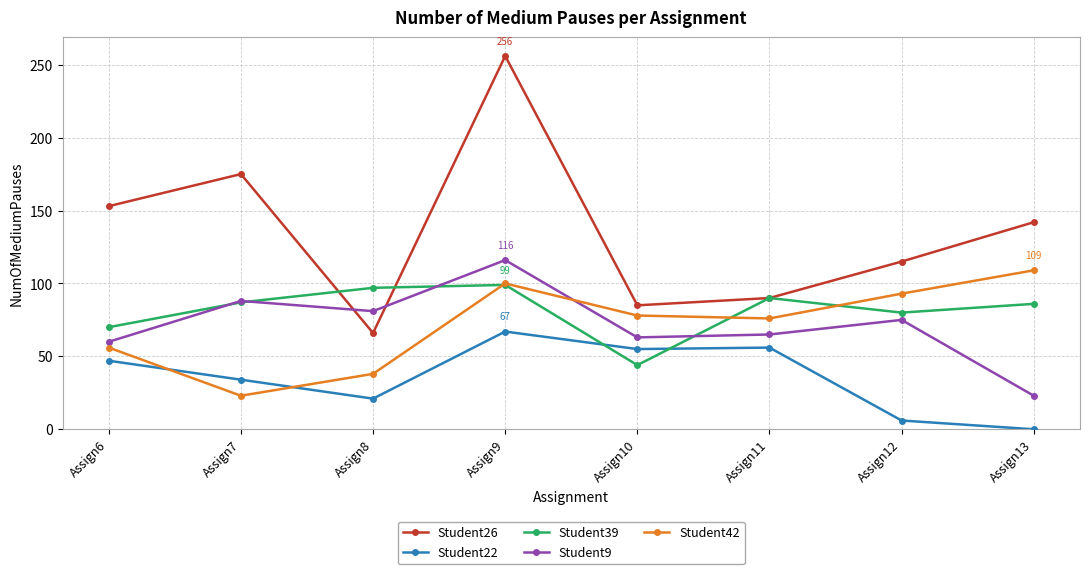

At which category does Student42 reach its first local valley?

Assign7